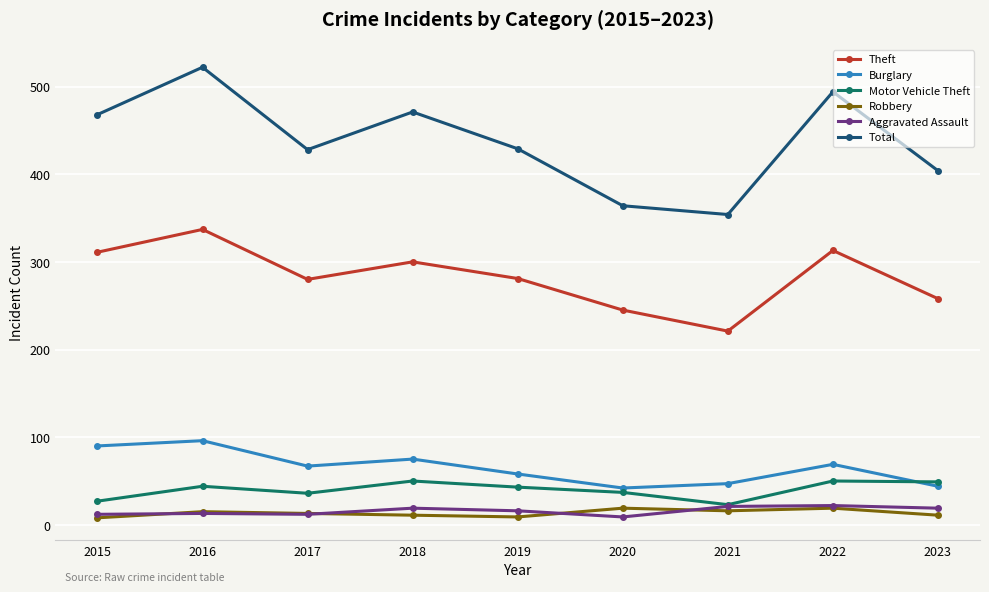

What is the average value of the Aggravated Assault series?

16